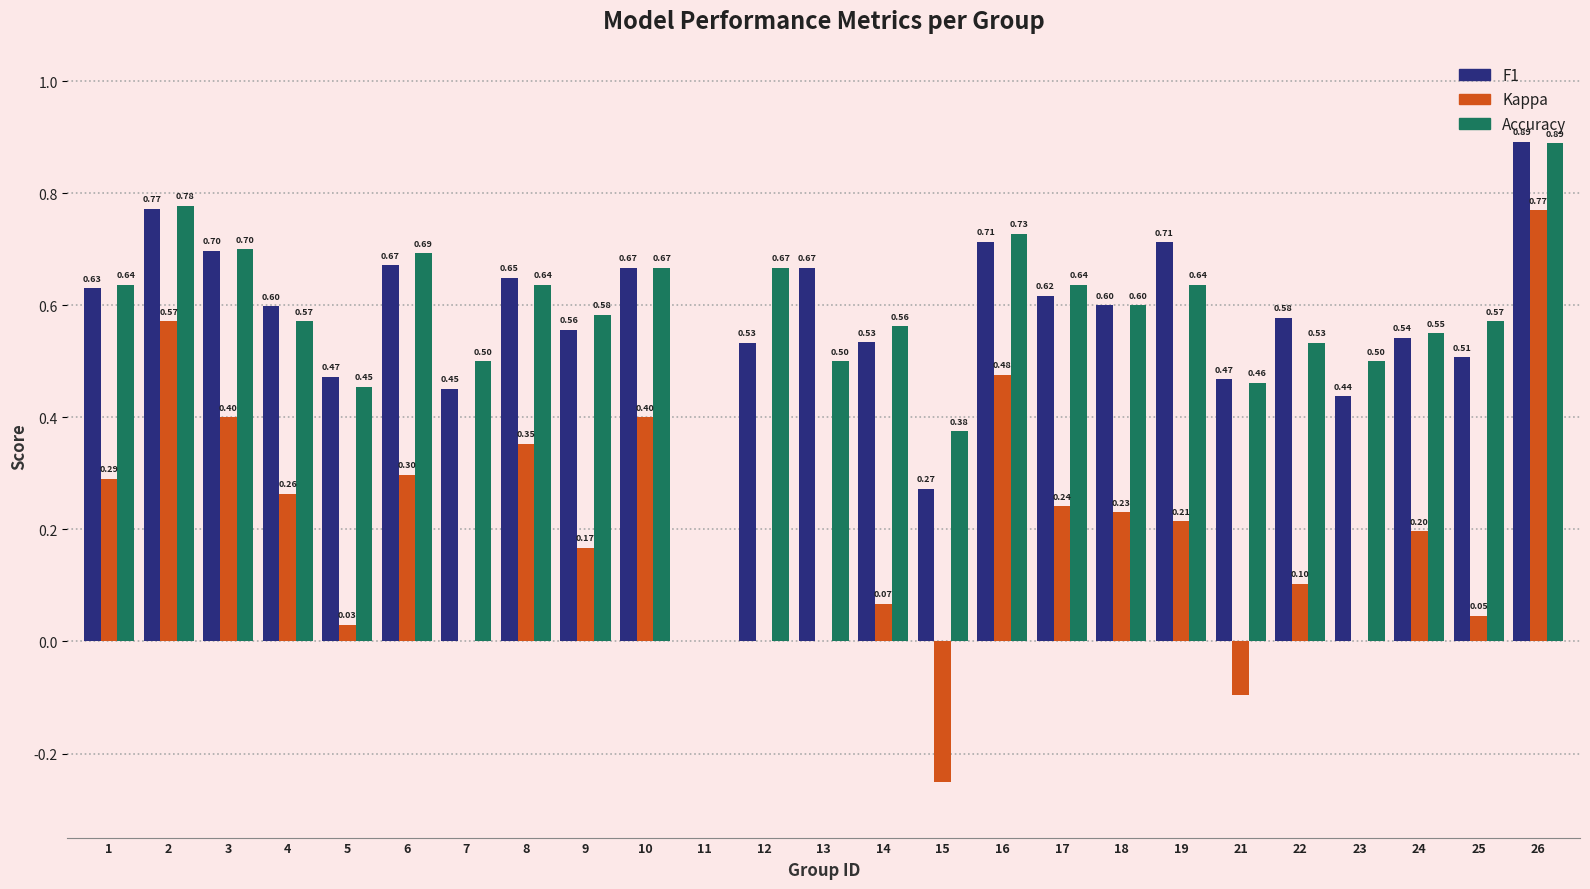

What is the total value across all series at 15?

0.4